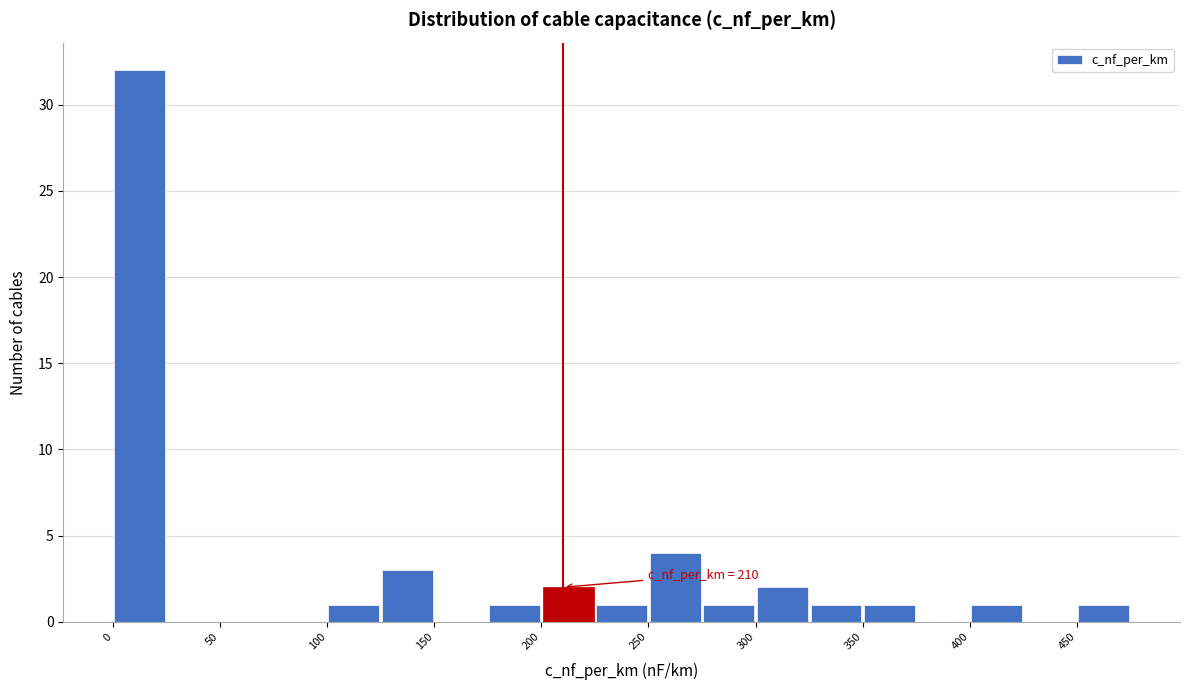

Over which range of the x-axis is the bar tallest?

0 to 25